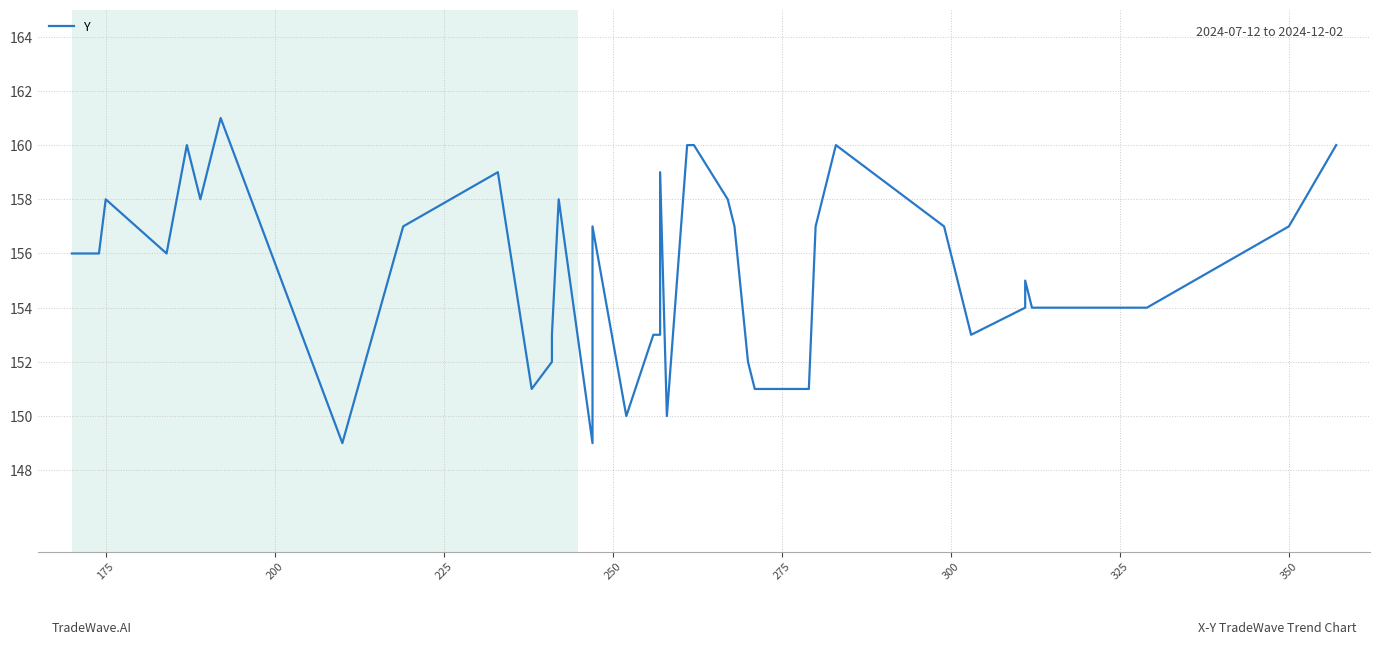

What is the difference between the maximum and second lowest values?

12